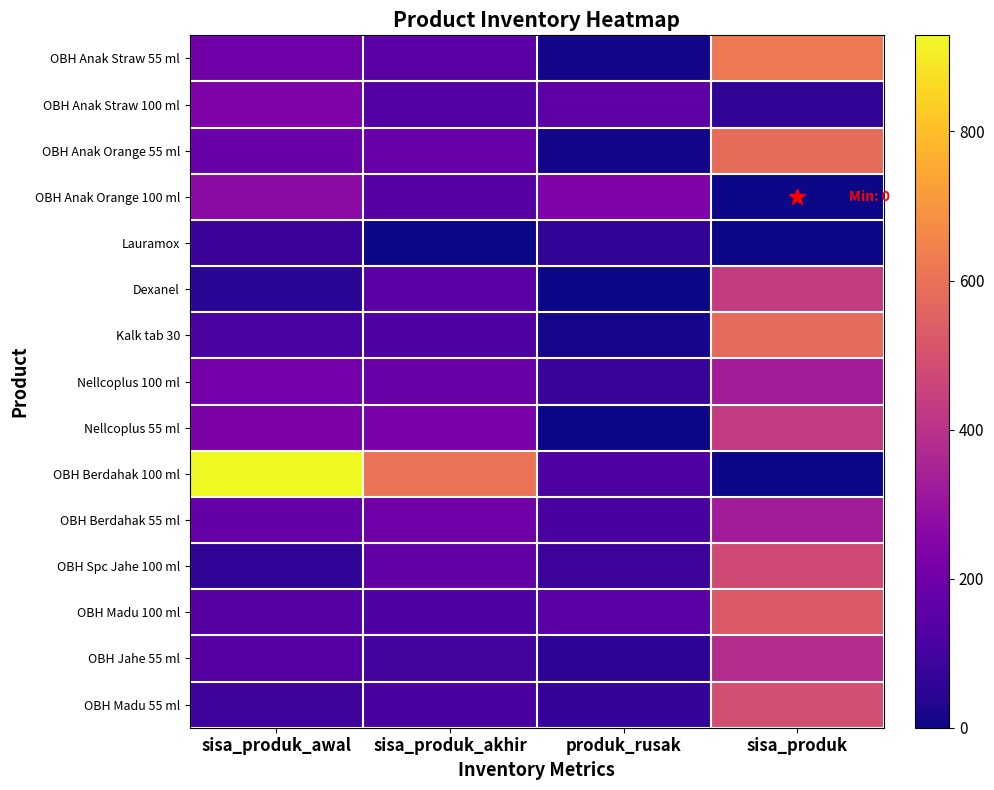

What is the greatest value displayed?

929